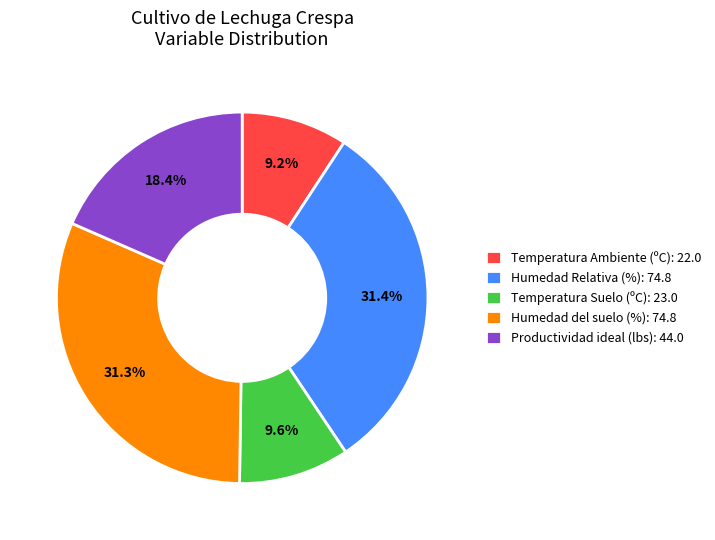

Count the number of slices in the pie.

5